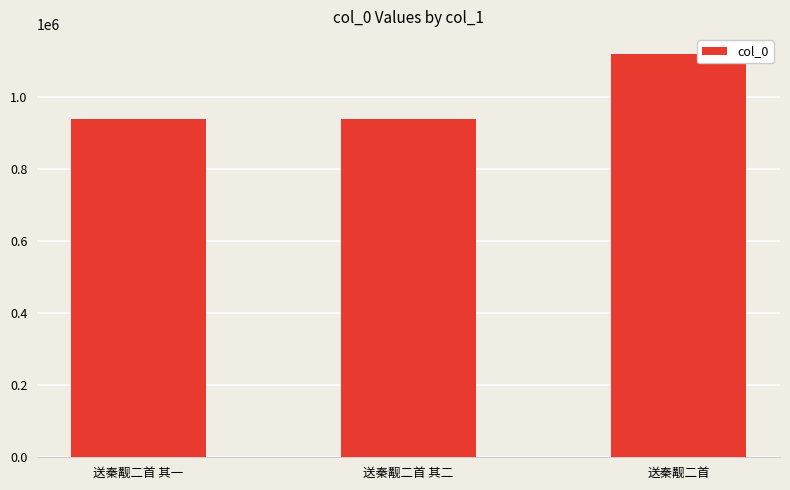

What is the approximate value at 送秦觏二首 其二?

939908